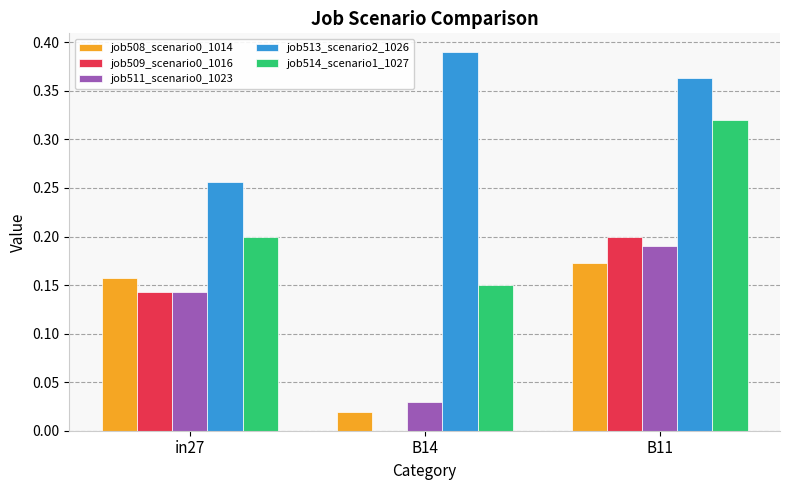

Which series changed the most between in27 and B11?

job514_scenario1_1027